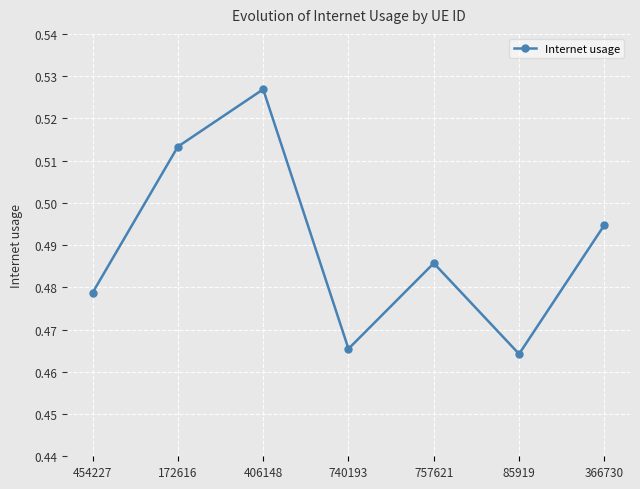

How many points are lower than both their immediate neighbors (excluding endpoints)?

2